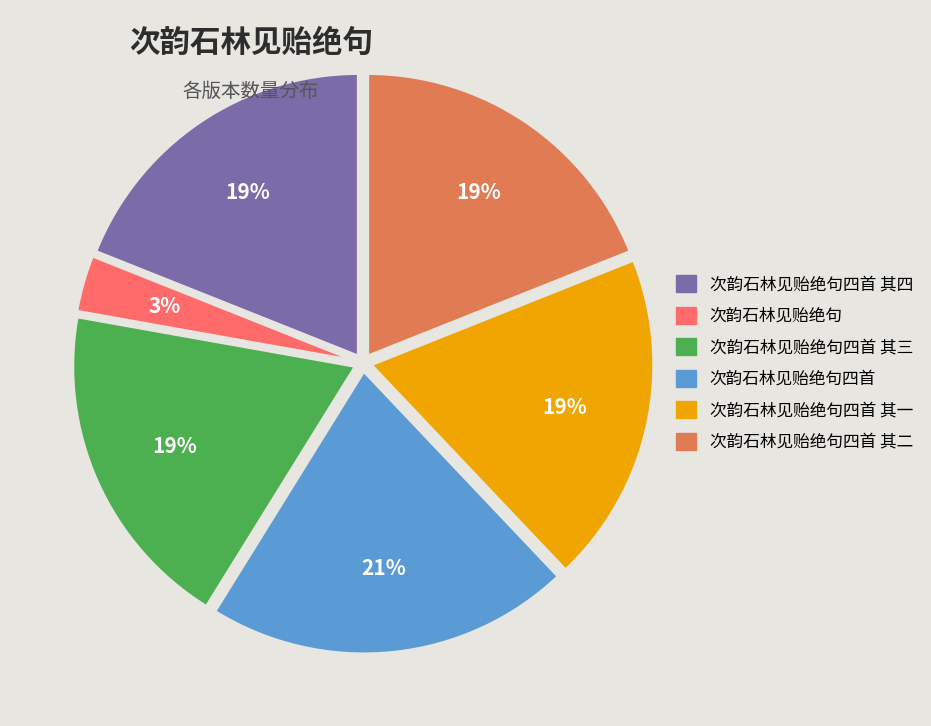

To the nearest percent, what is the average slice percentage?

17%